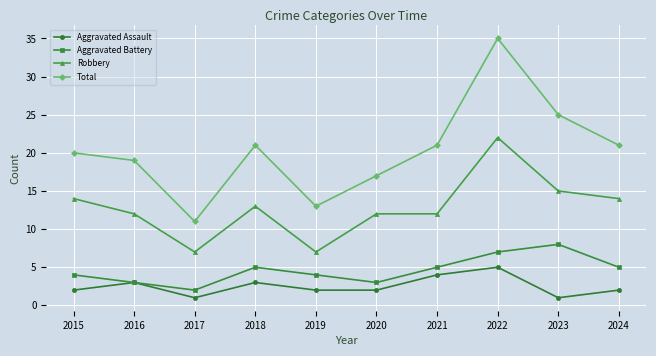

At which category does Total reach its first local valley?

2017